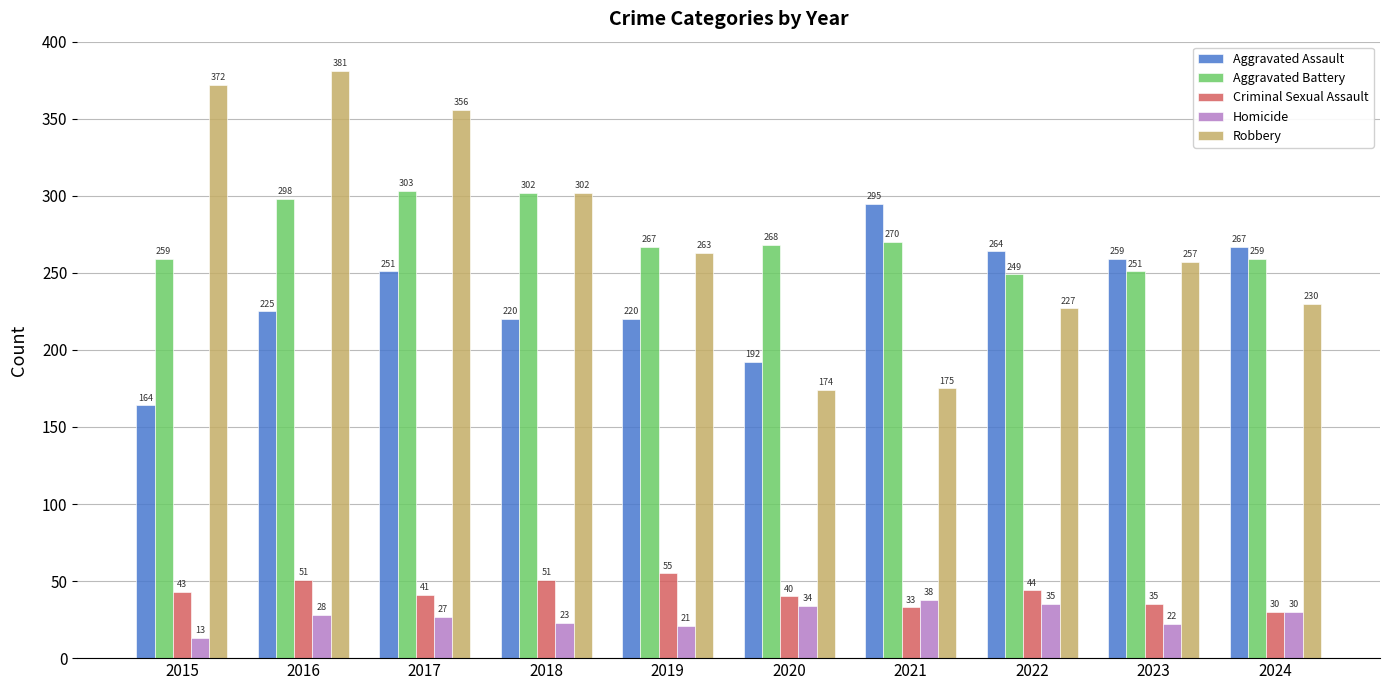

How many values in the Aggravated Battery series are below 268?

5